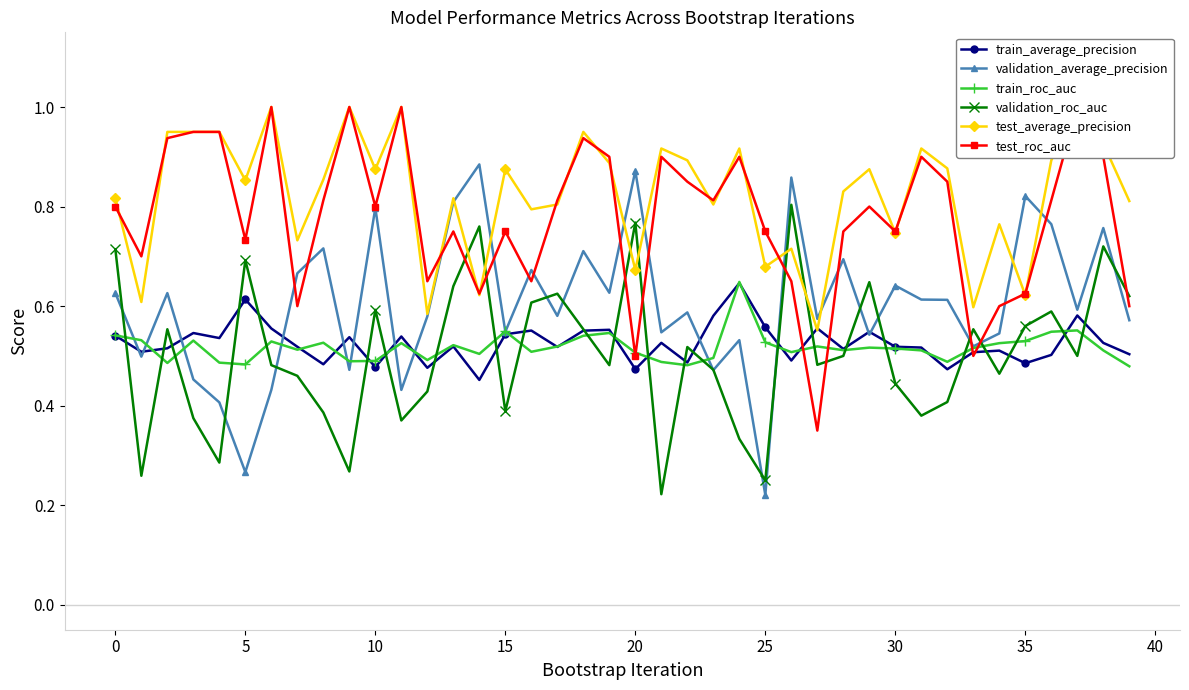

What is the difference between the maximum and minimum values in the test_roc_auc series?

0.7